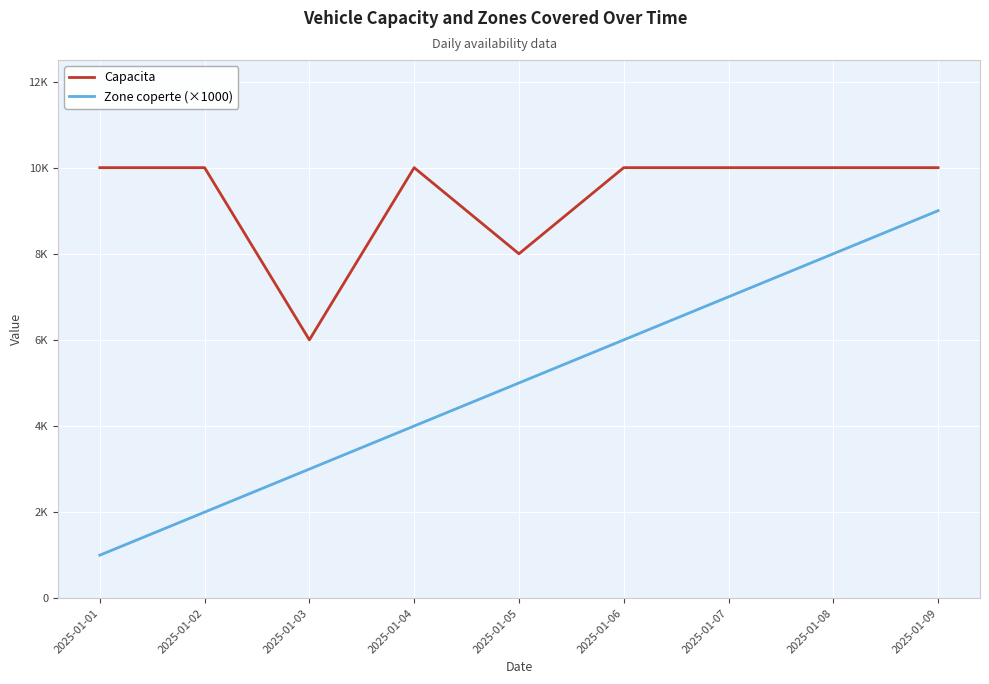

What is the total value across all series at 2025-01-04?

14000